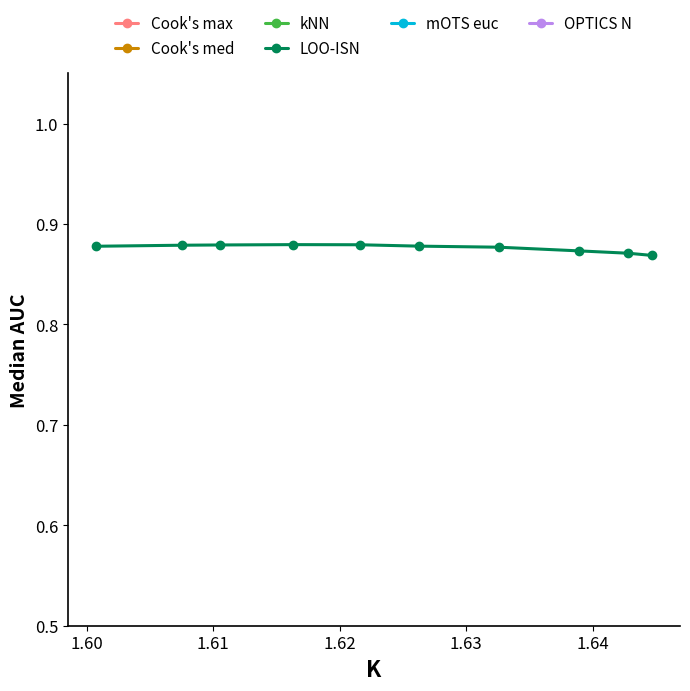

True or false: LOO-ISN has more than 0 interior local peaks.

True